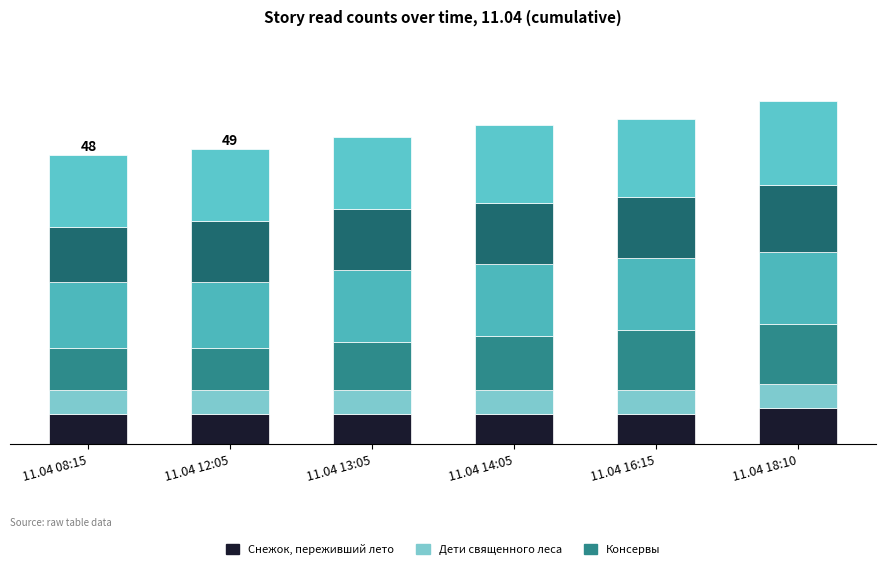

Are the bars horizontal?

No